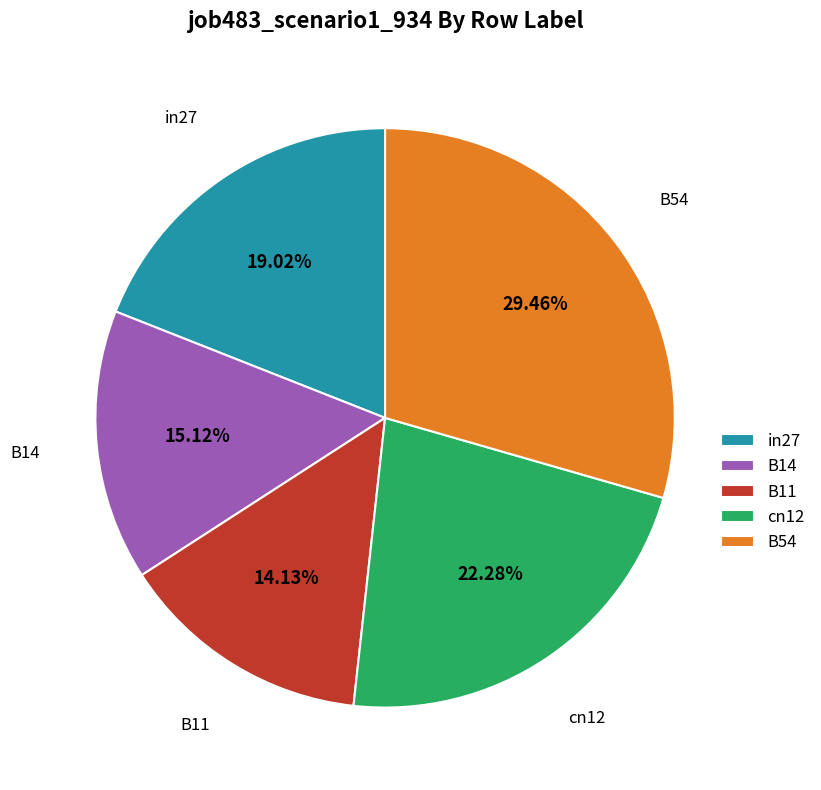

What percentage do in27 and B14 together represent?

34.1%